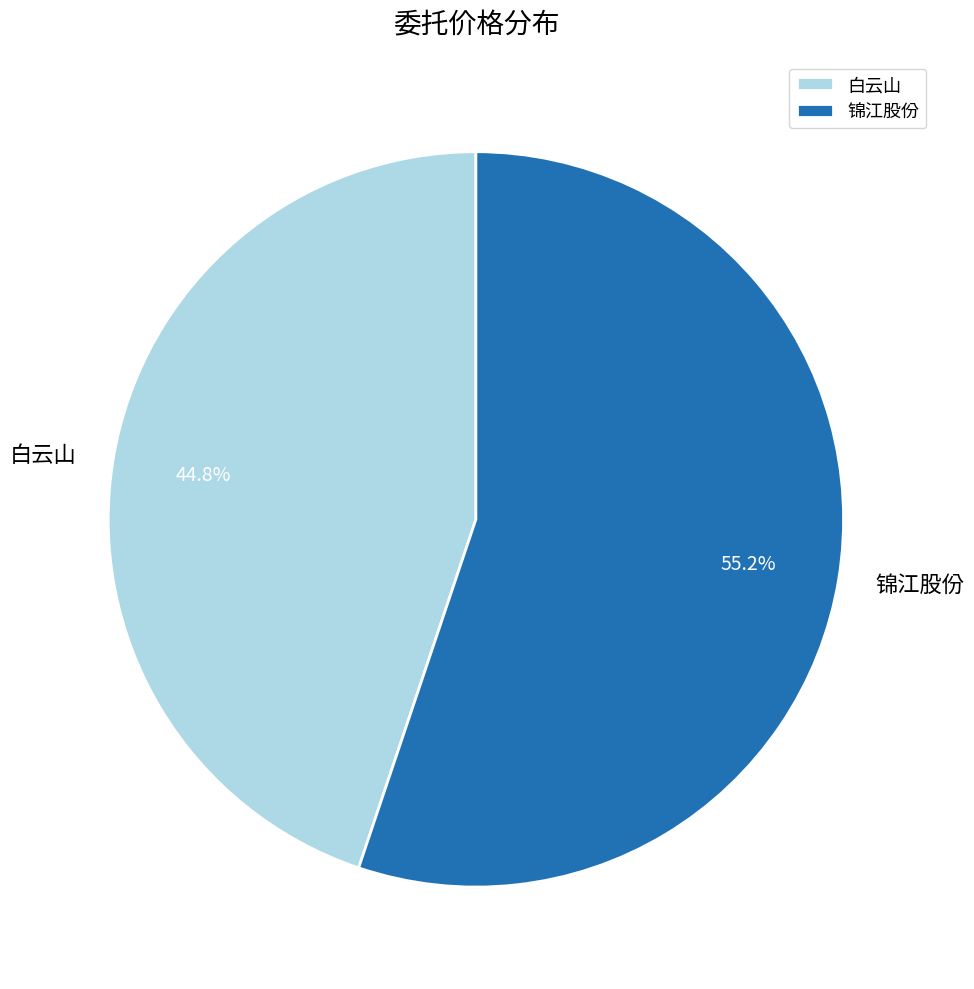

What is the ratio of the value at 白云山 to the value at 锦江股份?

0.8